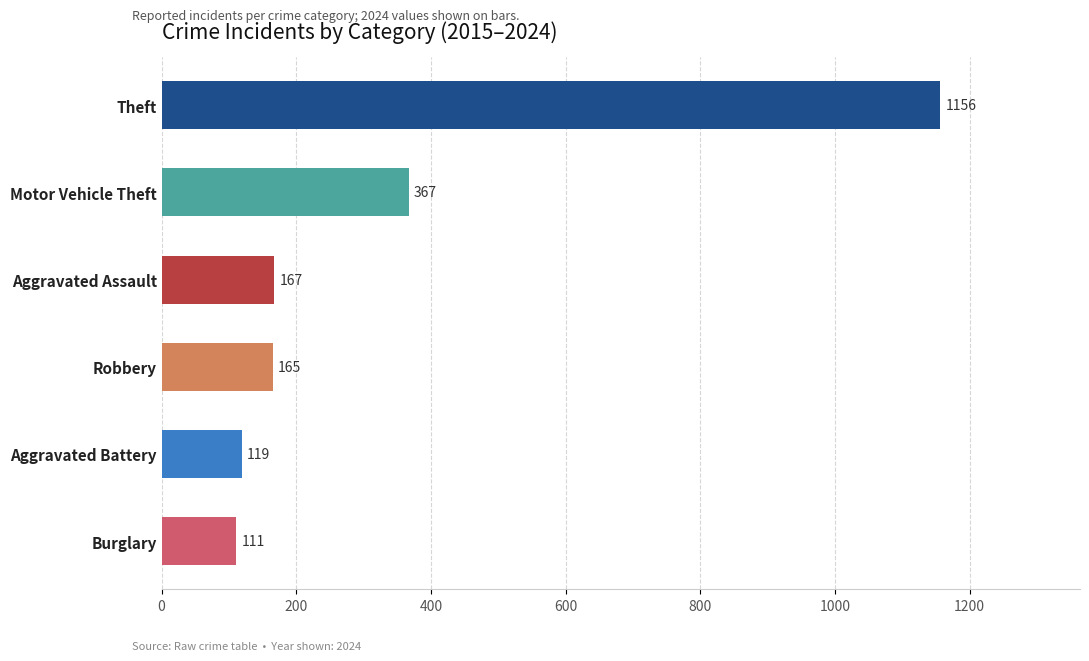

How many bars are there in total?

6